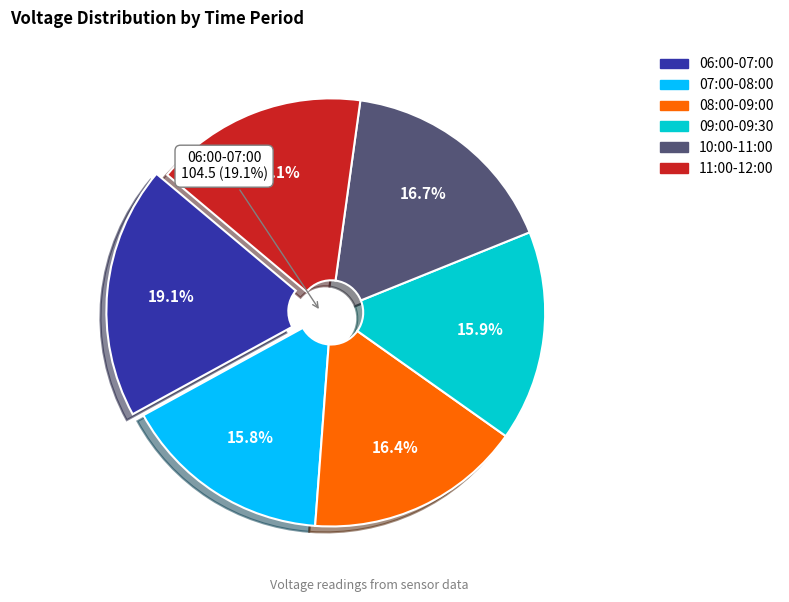

Between 07:00-08:00 and 09:00-09:30, which is larger?

09:00-09:30